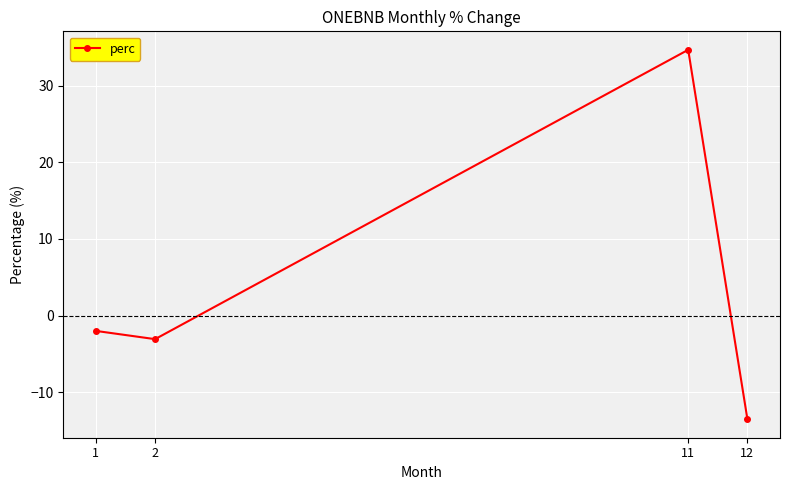

What is the change in value from 11 to 12?

-48.3